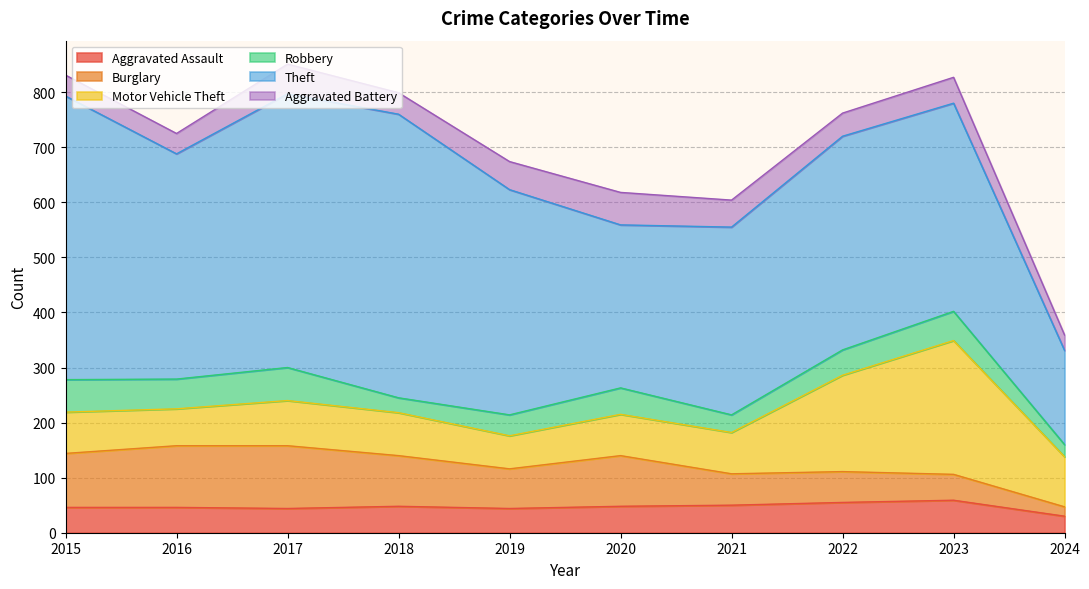

The value of Aggravated Battery at 2024 is 28. True or false?

True